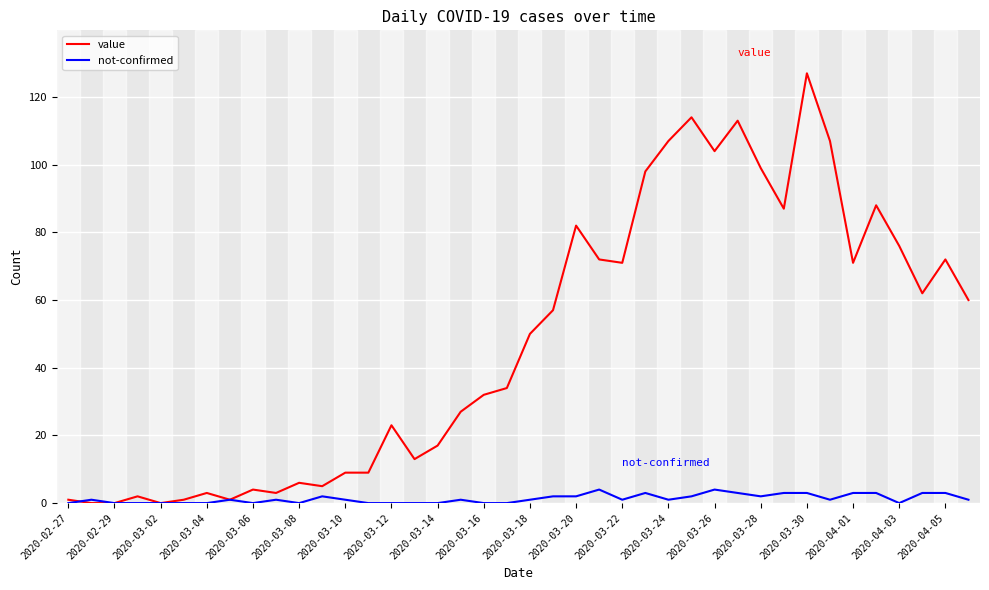

True or false: not-confirmed has more than 1 interior local peaks.

True